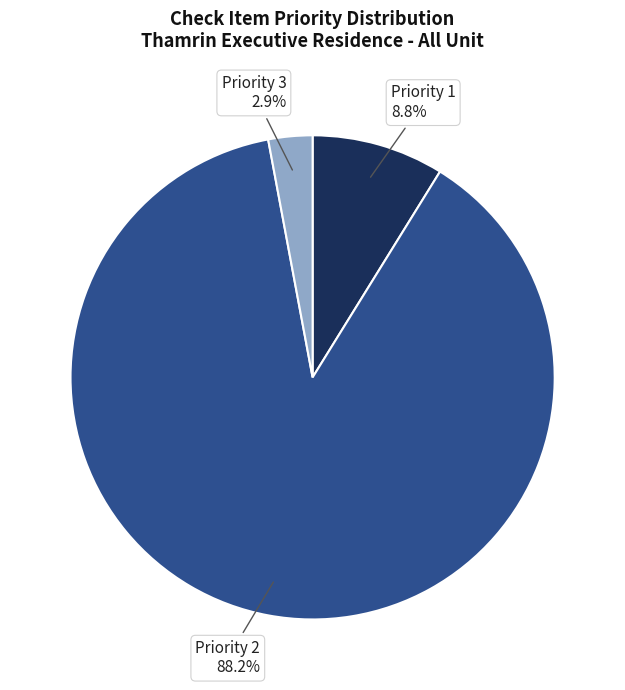

How many segments does this pie chart have?

3